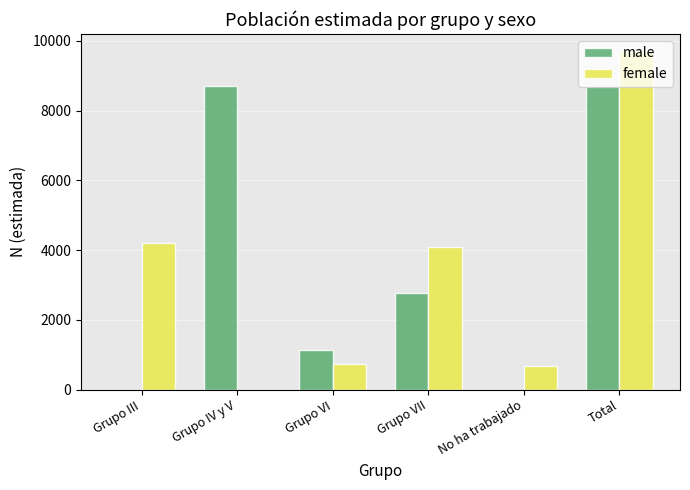

The value of male at Total is 13628. True or false?

False